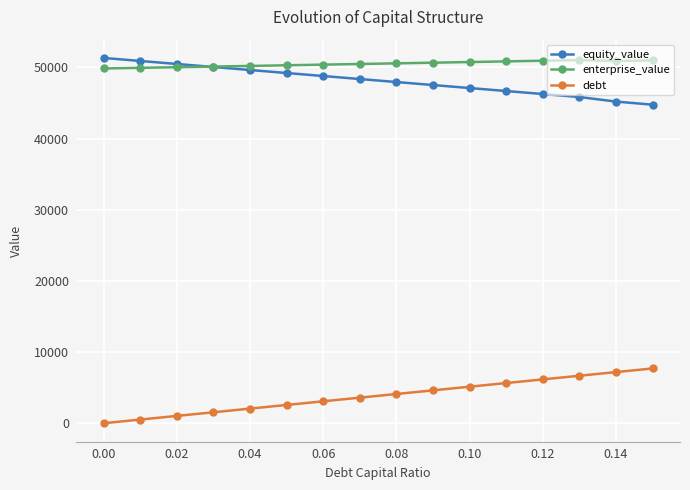

True or false: debt and equity_value cross at least once.

False